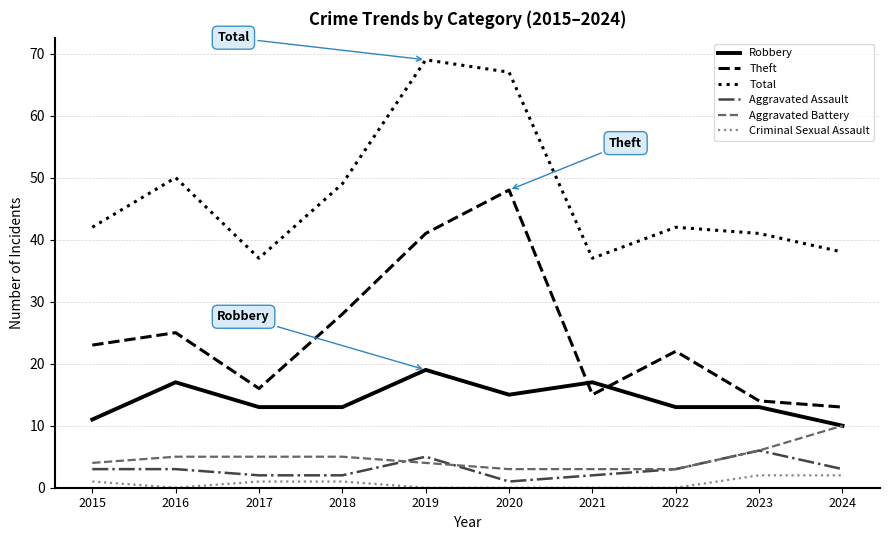

Where is Theft nearest to the value 30?

2018